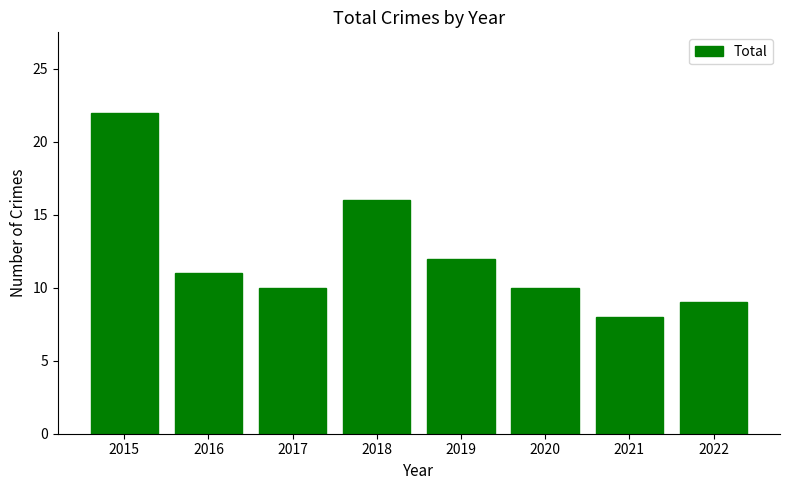

Reading left to right, what are all the values shown in this chart?

2015=22	2016=11	2017=10	2018=16	2019=12	2020=10	2021=8	2022=9